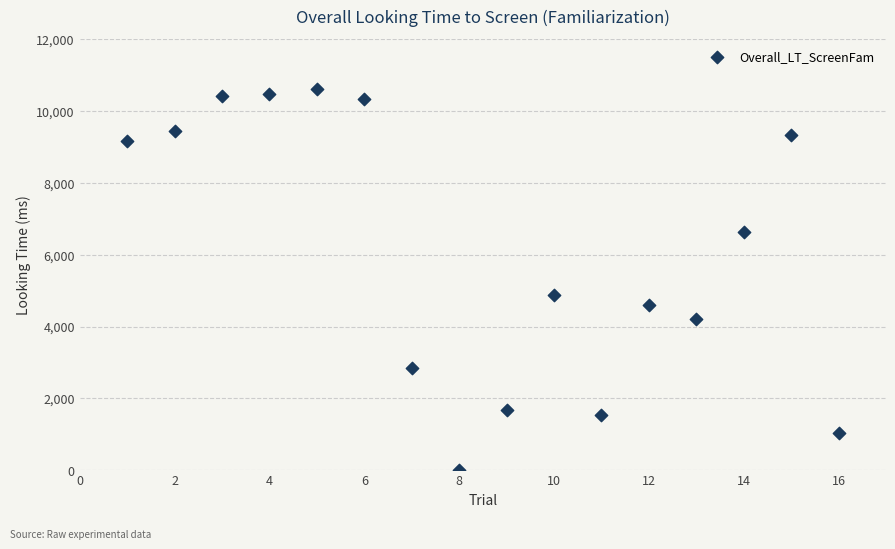

What Y value in the scatter plot is closest to 5312?

4882